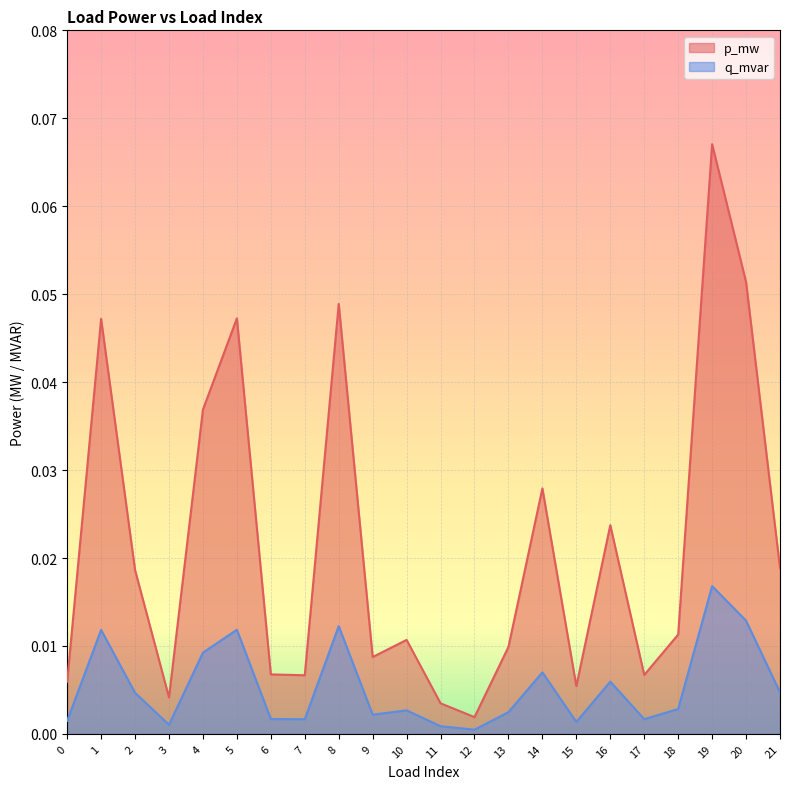

Reading left to right, extract all data points from this chart.

p_mw: 0=0.0	1=0.0	2=0.0	3=0.0	4=0.0	5=0.0	6=0.0	7=0.0	8=0.0	9=0.0	10=0.0	11=0.0	12=0.0	13=0.0	14=0.0	15=0.0	16=0.0	17=0.0	18=0.0	19=0.1	20=0.1	21=0.0
q_mvar: 0=0.0	1=0.0	2=0.0	3=0.0	4=0.0	5=0.0	6=0.0	7=0.0	8=0.0	9=0.0	10=0.0	11=0.0	12=0.0	13=0.0	14=0.0	15=0.0	16=0.0	17=0.0	18=0.0	19=0.0	20=0.0	21=0.0